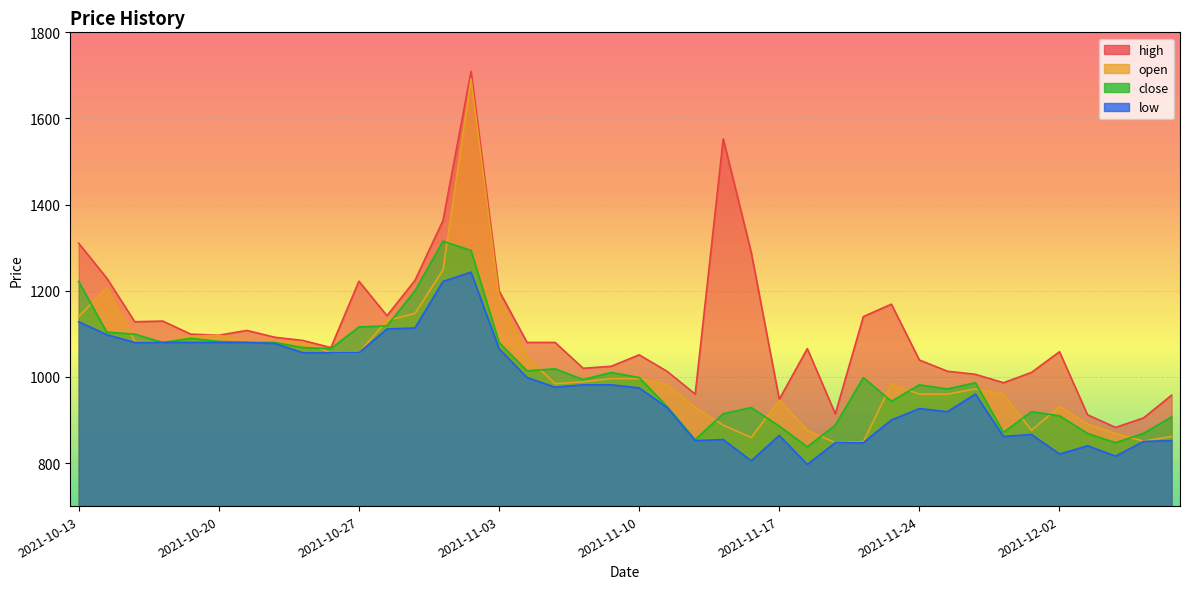

True or false: high has a value of 1128.0 at 2021-10-15.

True